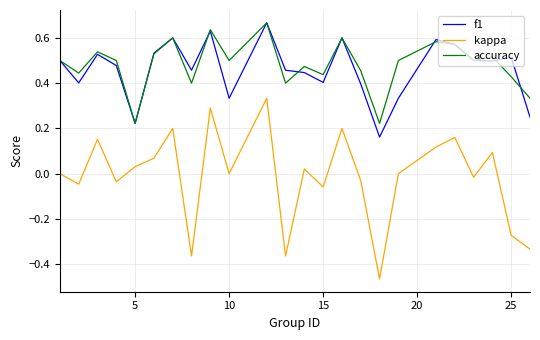

True or false: kappa and f1 intersect in this chart.

False